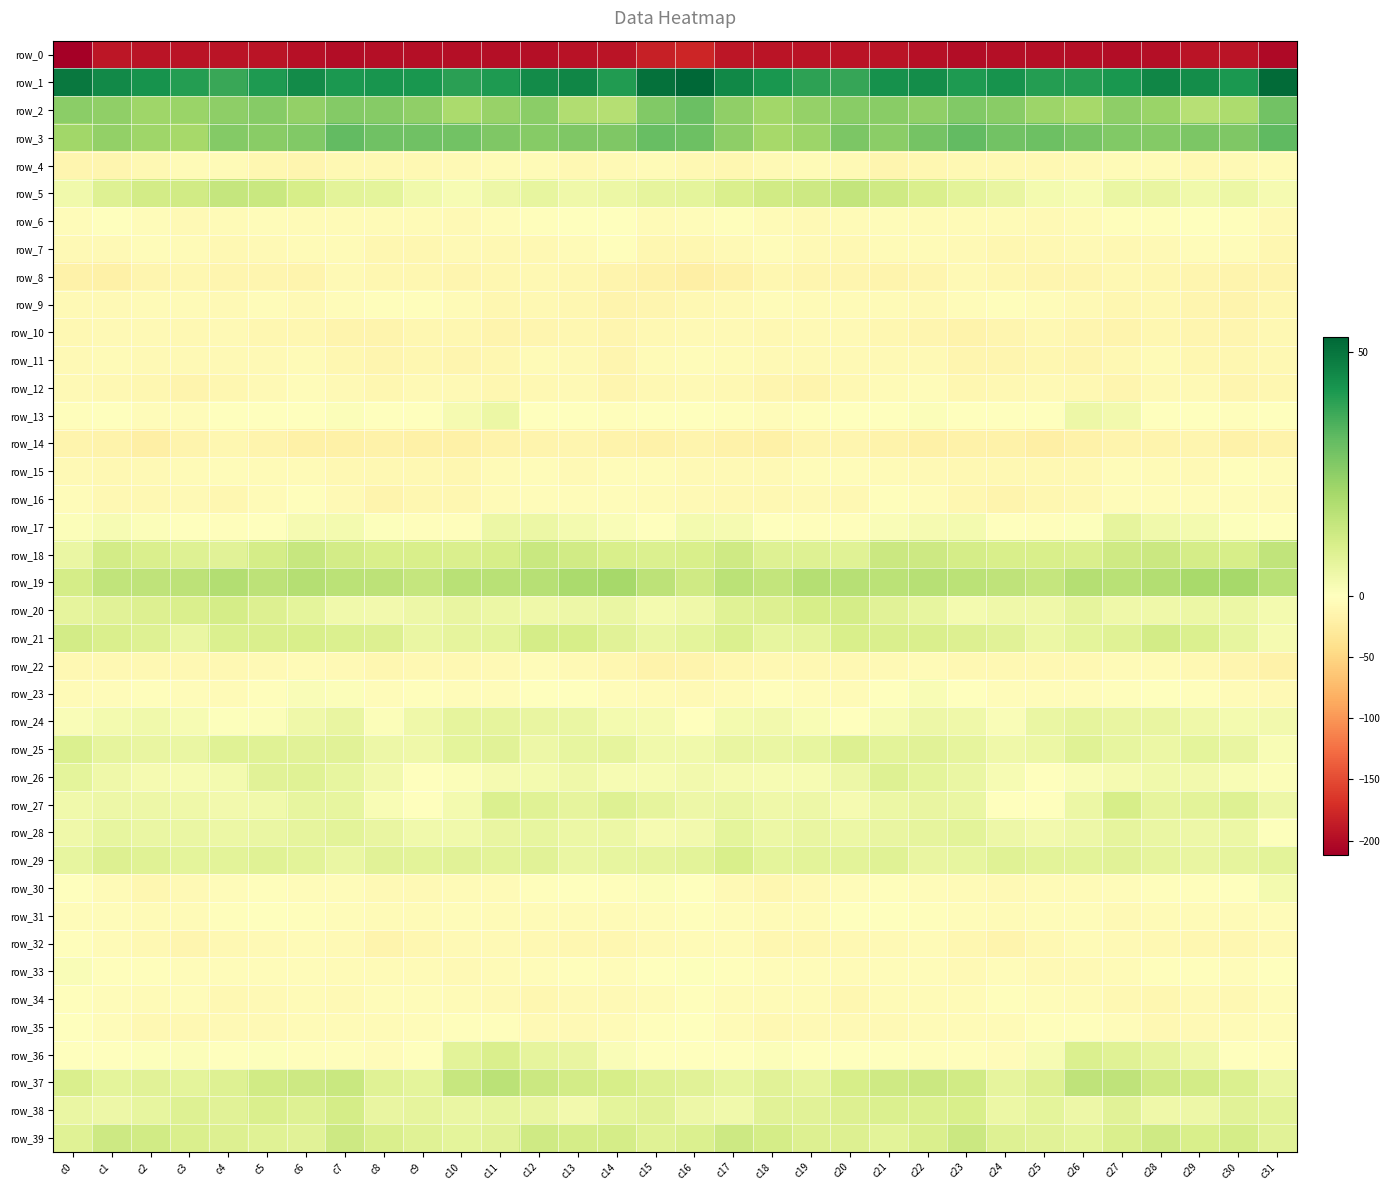

Rank the categories by row_38 value from lowest to highest.

c13, c17, c28, c1, c29, c16, c26, c24, c10, c0, c8, c12, c2, c11, c9, c25, c14, c31, c27, c19, c15, c4, c18, c30, c6, c3, c20, c21, c22, c5, c23, c7